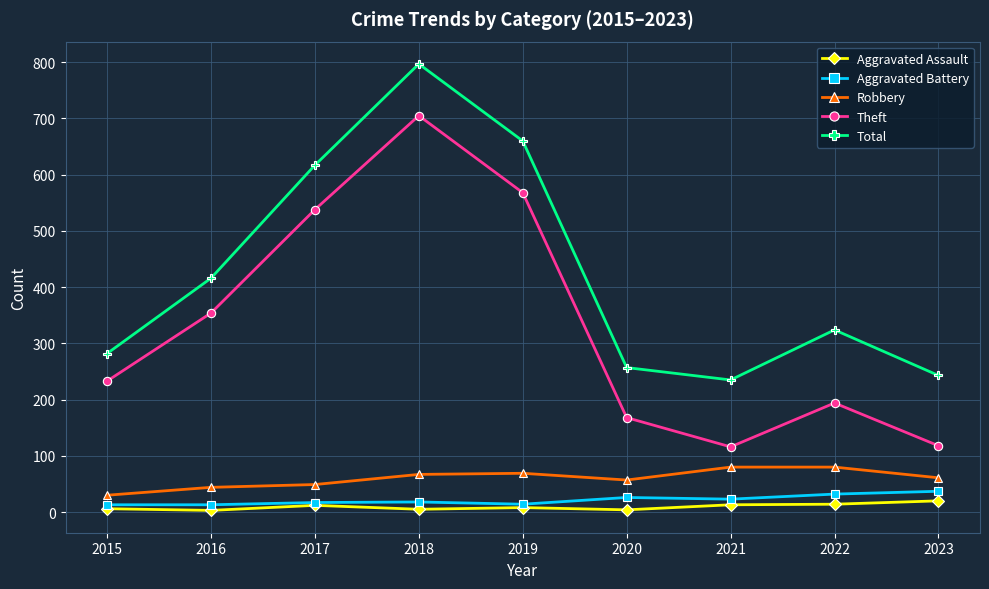

What is the lowest value of the Theft series?

116